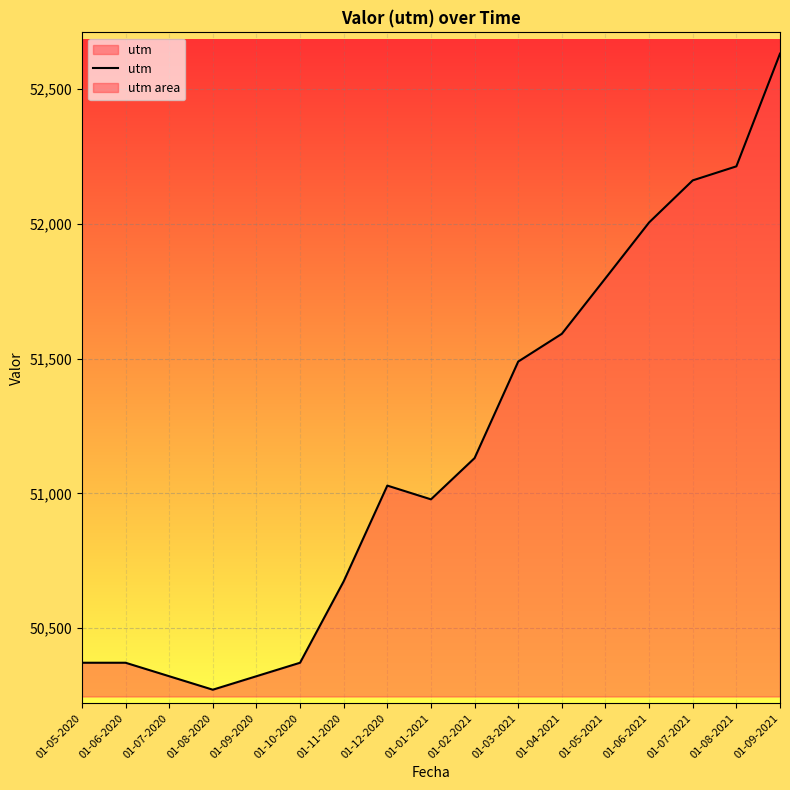

What is the sum of all values?

869733